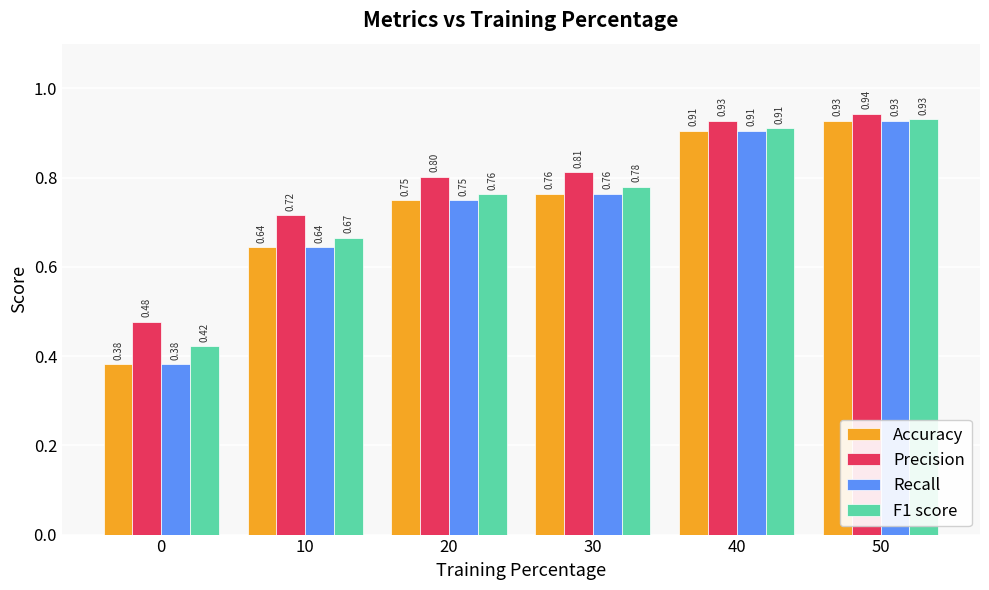

At how many categories does at least one series exceed 0?

6